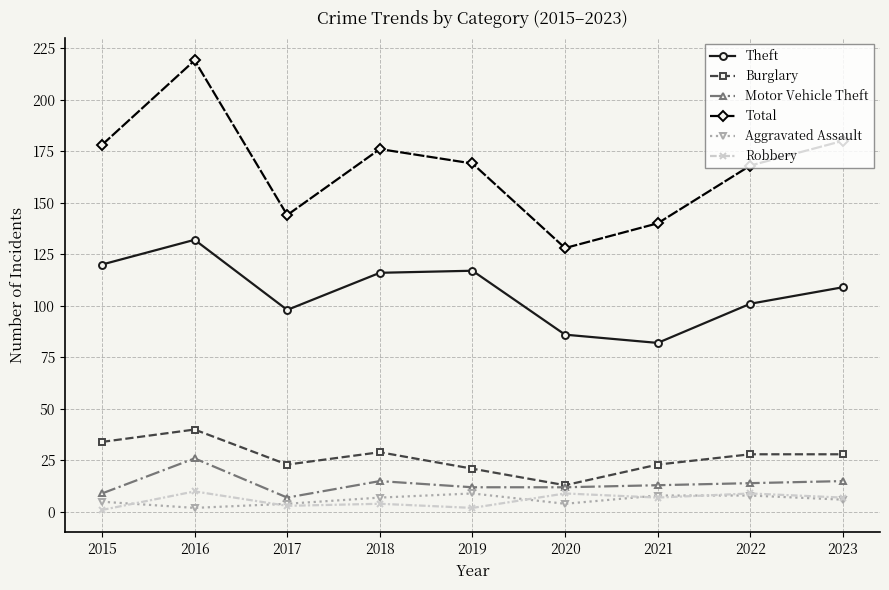

Which series has the largest range (max minus min)?

Total